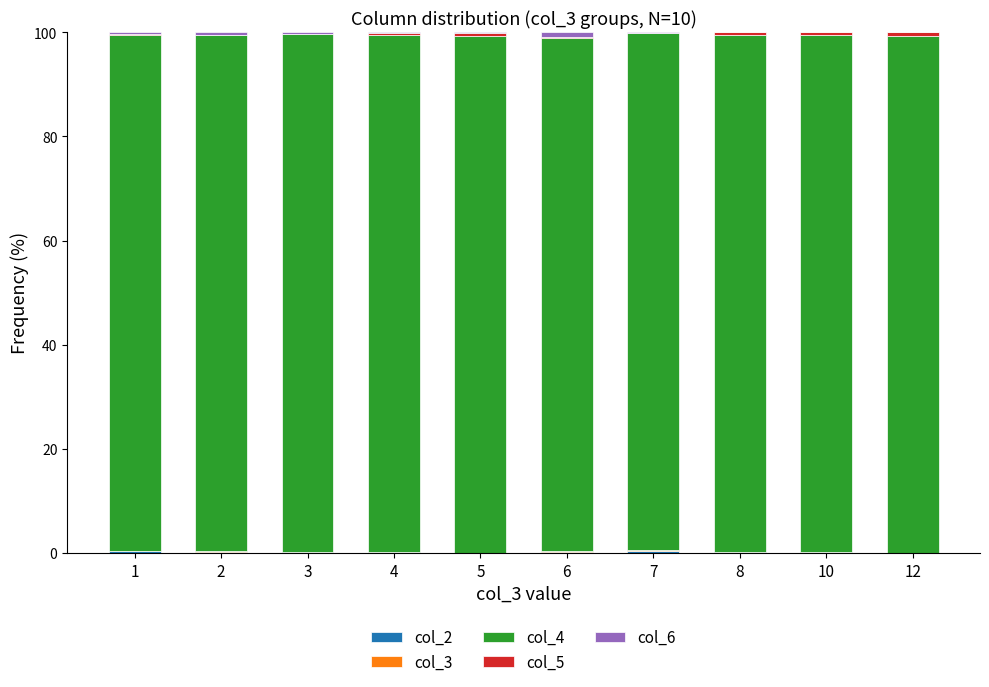

Which series changed the most between 2 and 7?

col_6